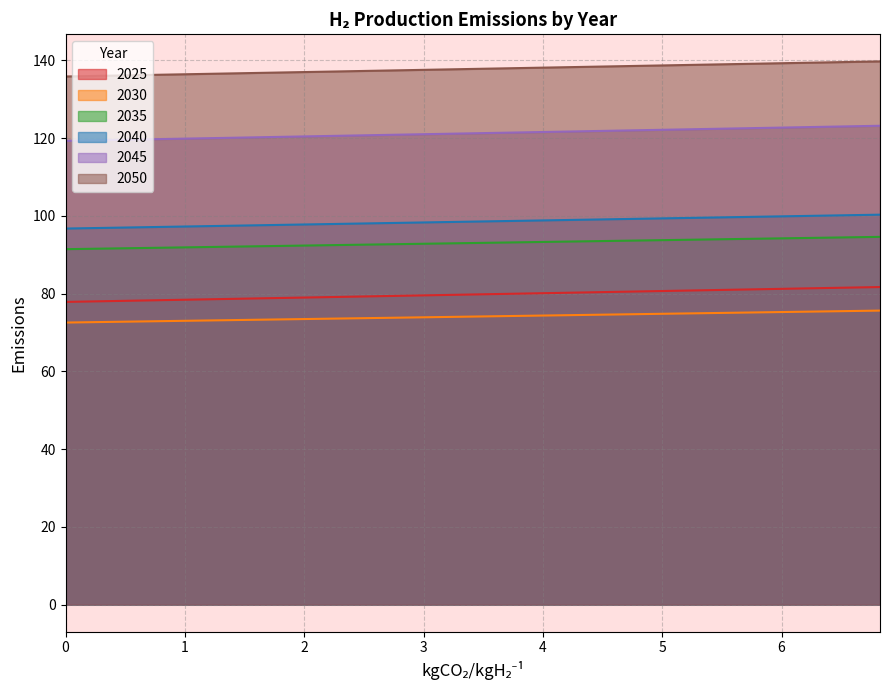

What is the difference between the maximum and minimum values in the 2025 series?

3.8